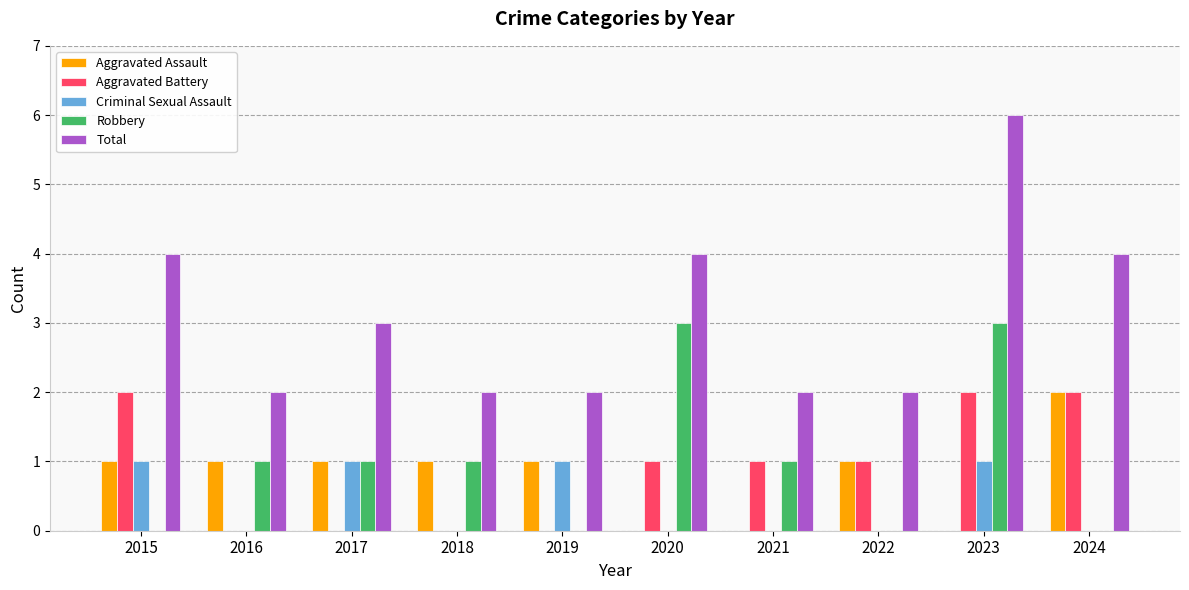

Count the number of data series in this chart.

5